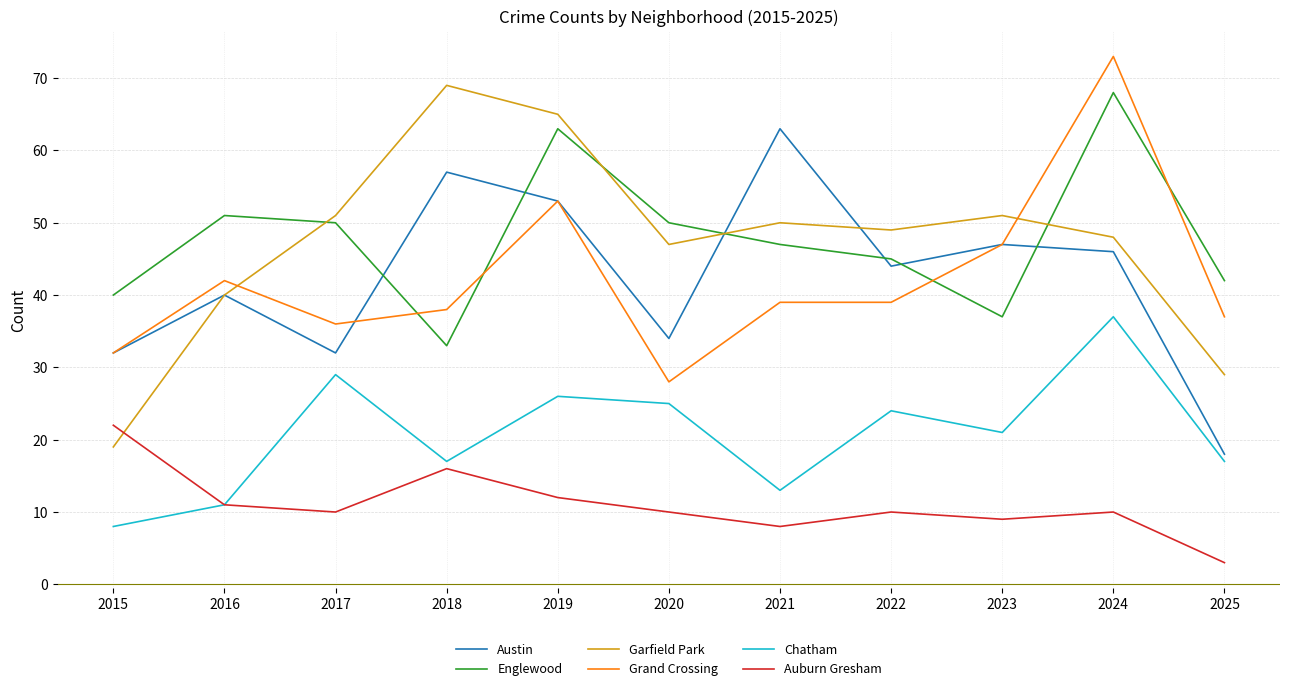

What is the total value across all series at 2015?

153